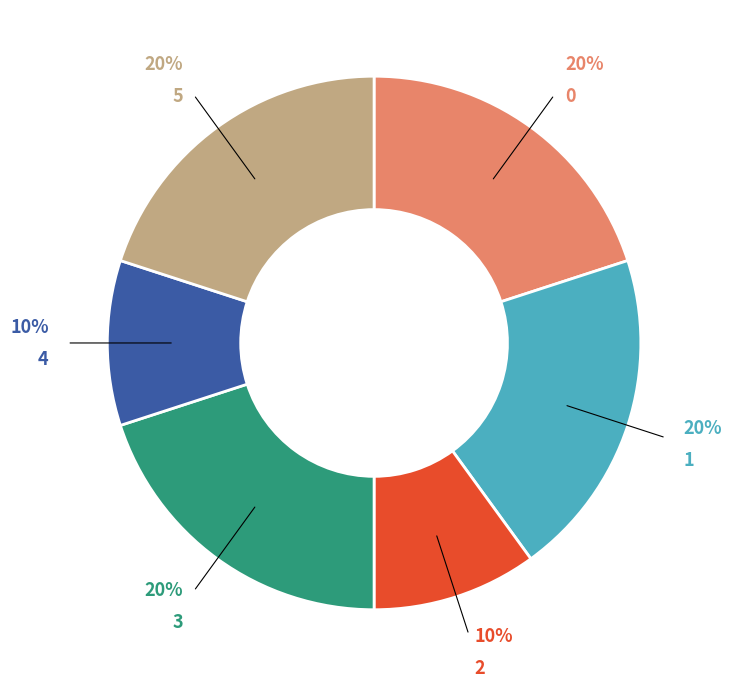

Is the sum of 5 and 3 greater than half?

No